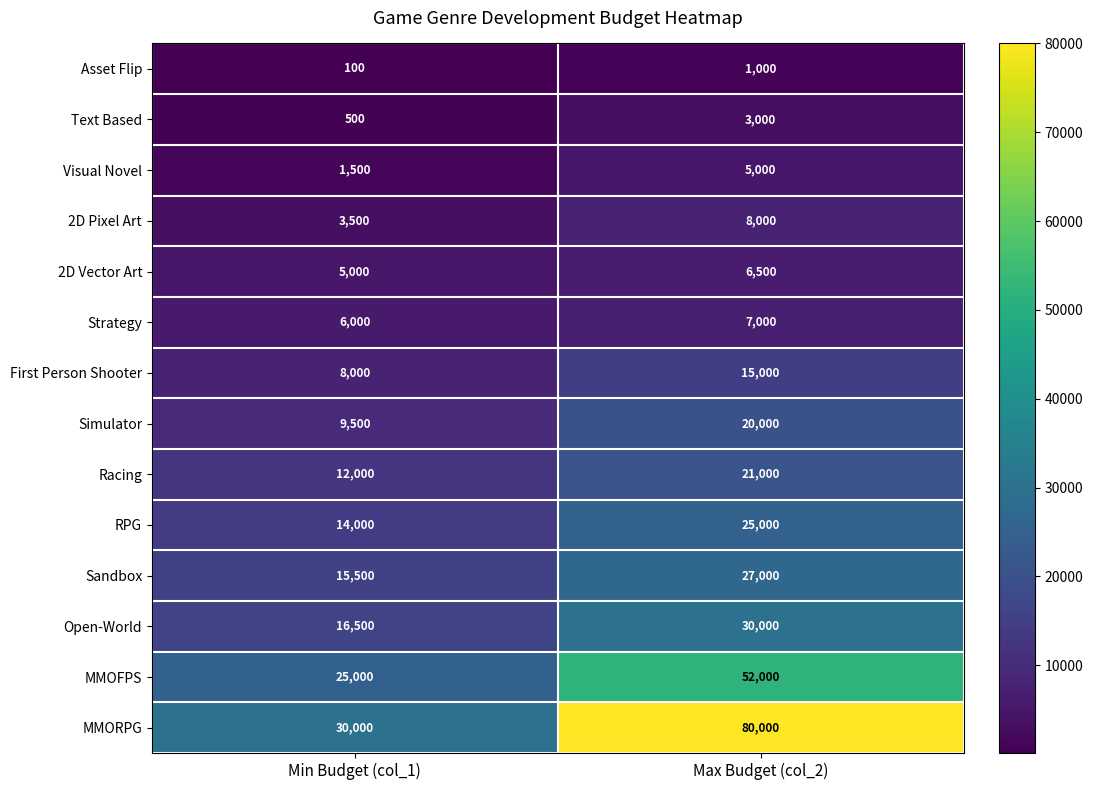

List the series in order of their peak value, lowest first.

Asset Flip, Text Based, Visual Novel, 2D Vector Art, Strategy, 2D Pixel Art, First Person Shooter, Simulator, Racing, RPG, Sandbox, Open-World, MMOFPS, MMORPG